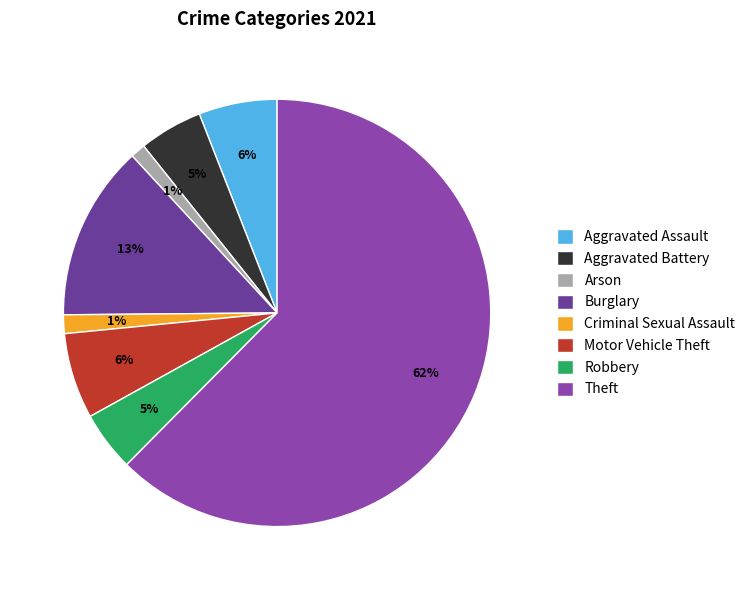

True or false: Motor Vehicle Theft accounts for 6% of the total.

True